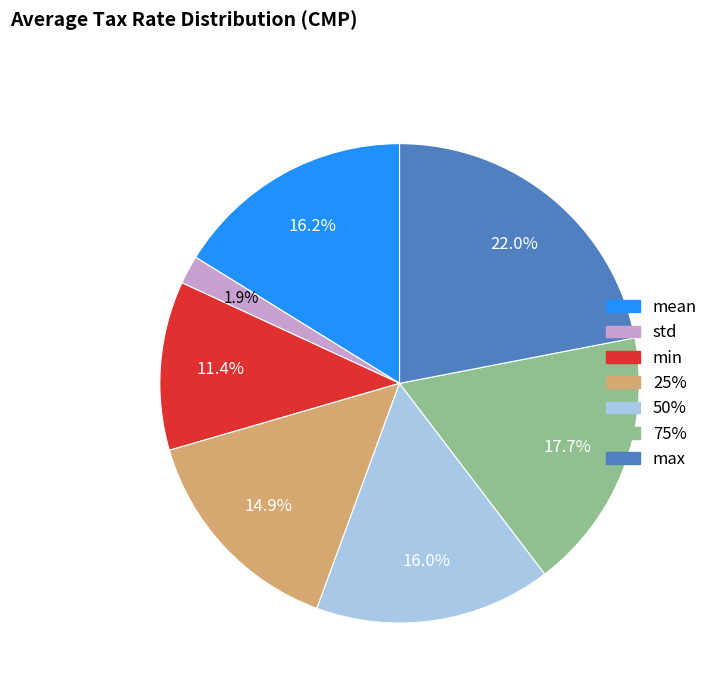

Which slice is the largest?

max